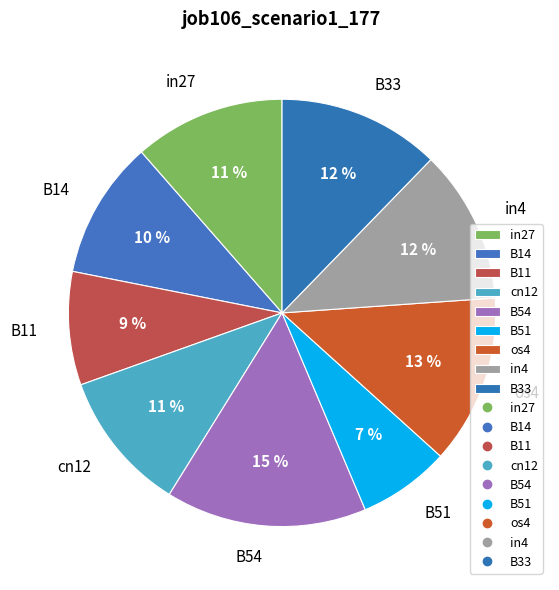

What is the smallest slice in the pie chart?

B51